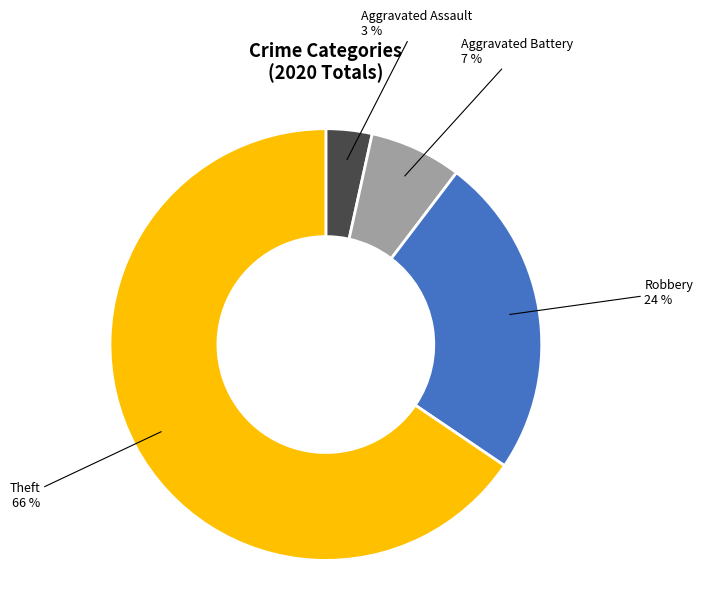

Is there any slice that represents more than half of the pie?

Yes